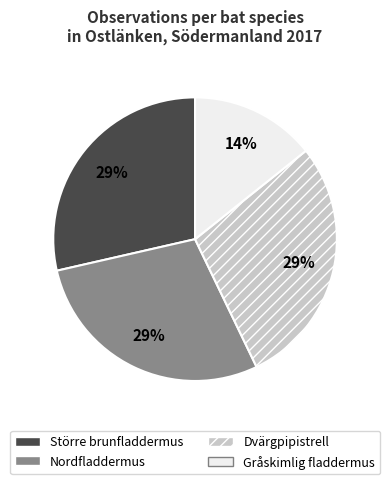

To the nearest percent, what percentage of the pie is Gråskimlig fladdermus?

14%